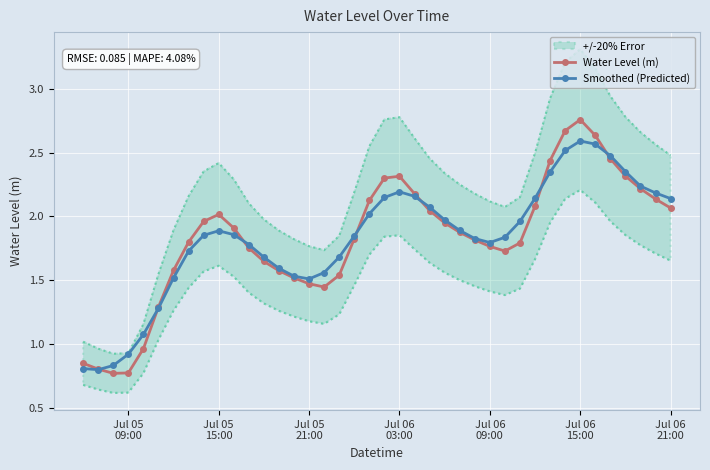

Read the Water Level (m) value at Jul 06 09:00.

1.8